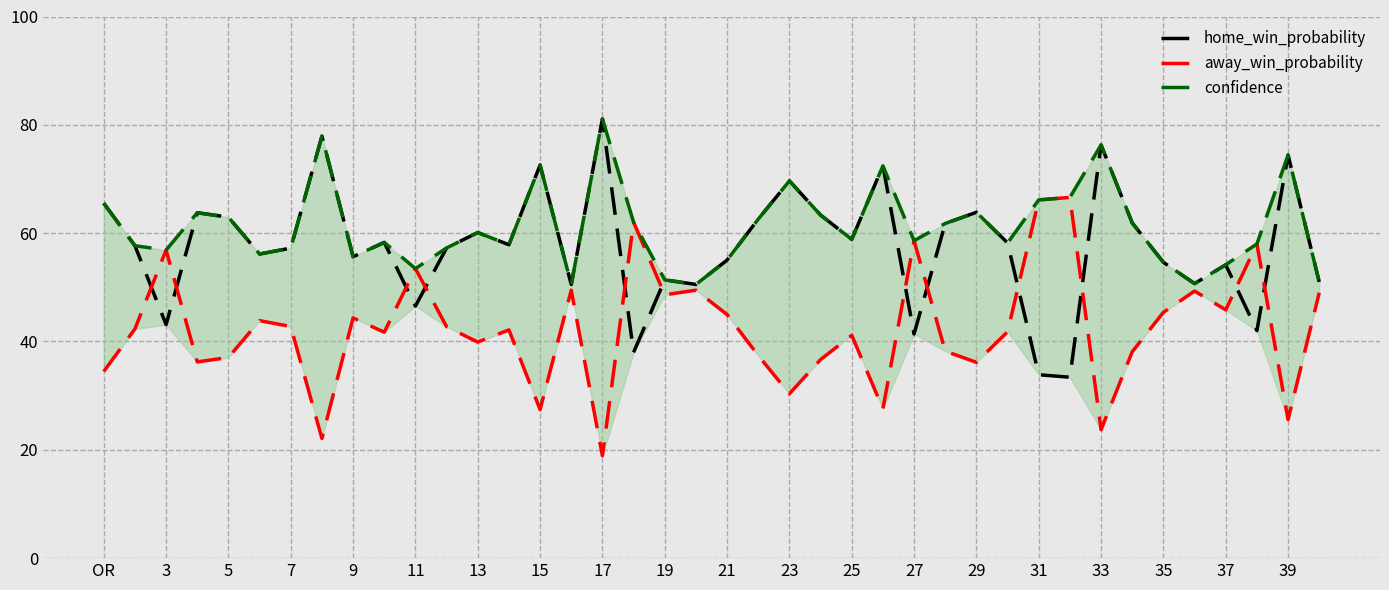

What is the greatest value displayed?

81.1